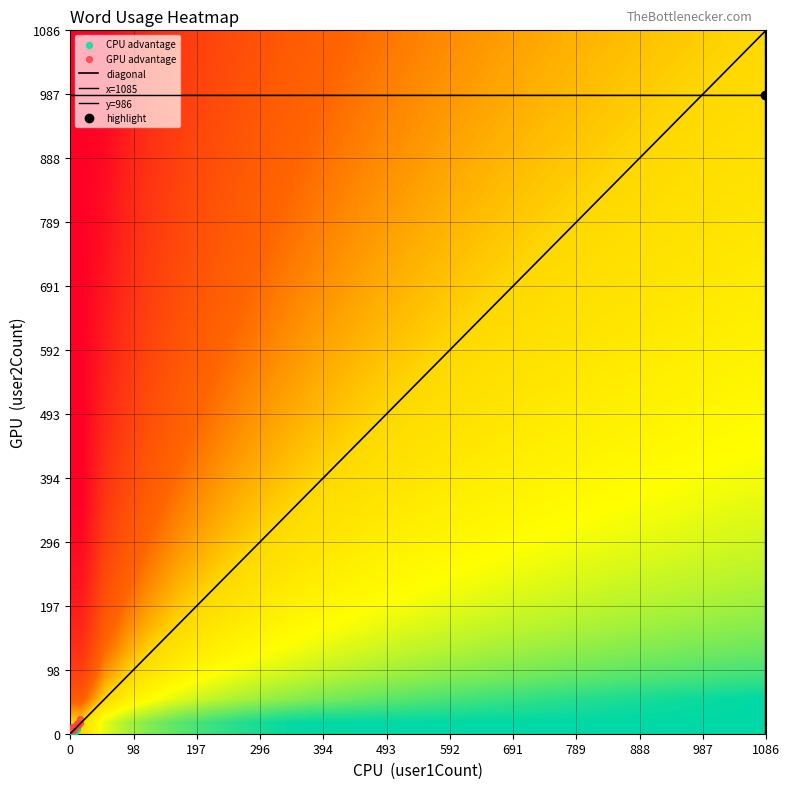

Reading right to left, list all the values displayed in this chart.

user1Count: 11	4	2	3	4	6	8	5	9	5	8	6	6	2	1	2	15	2	2	1	2	10	12	11	10	3	1	3	4	15	11	5	4	12	7	6	4	6	1085	8
user2Count: 7	7	6	11	1	2	3	0	14	2	5	3	4	5	0	9	23	0	0	1	2	14	17	15	9	5	0	7	5	17	15	4	5	13	10	9	9	7	986	4